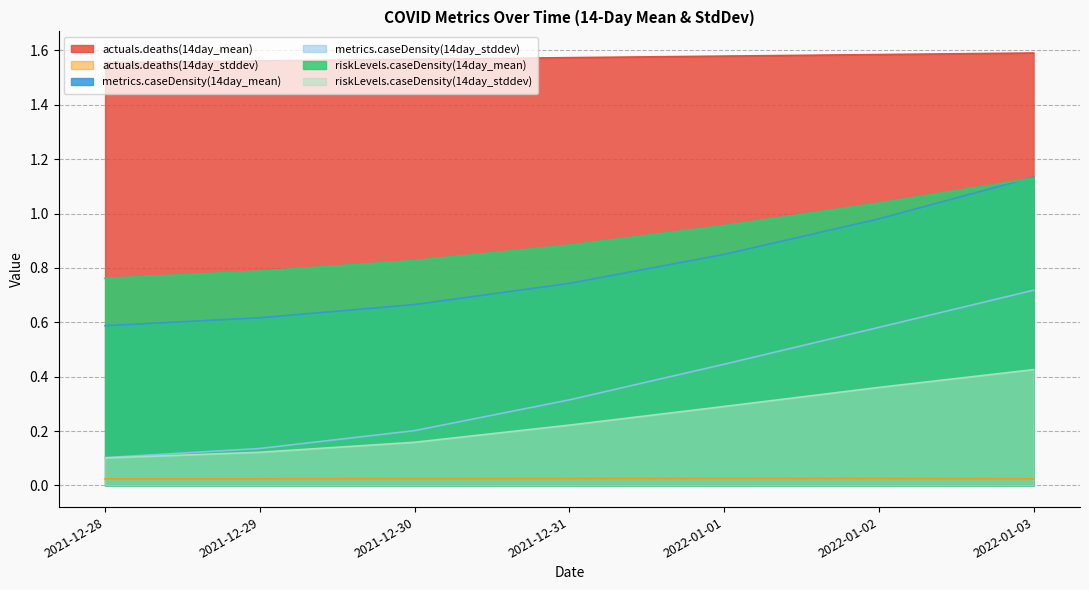

What is the value of the actuals.deaths(14day_mean) point at the 3rd from the left?

1.6